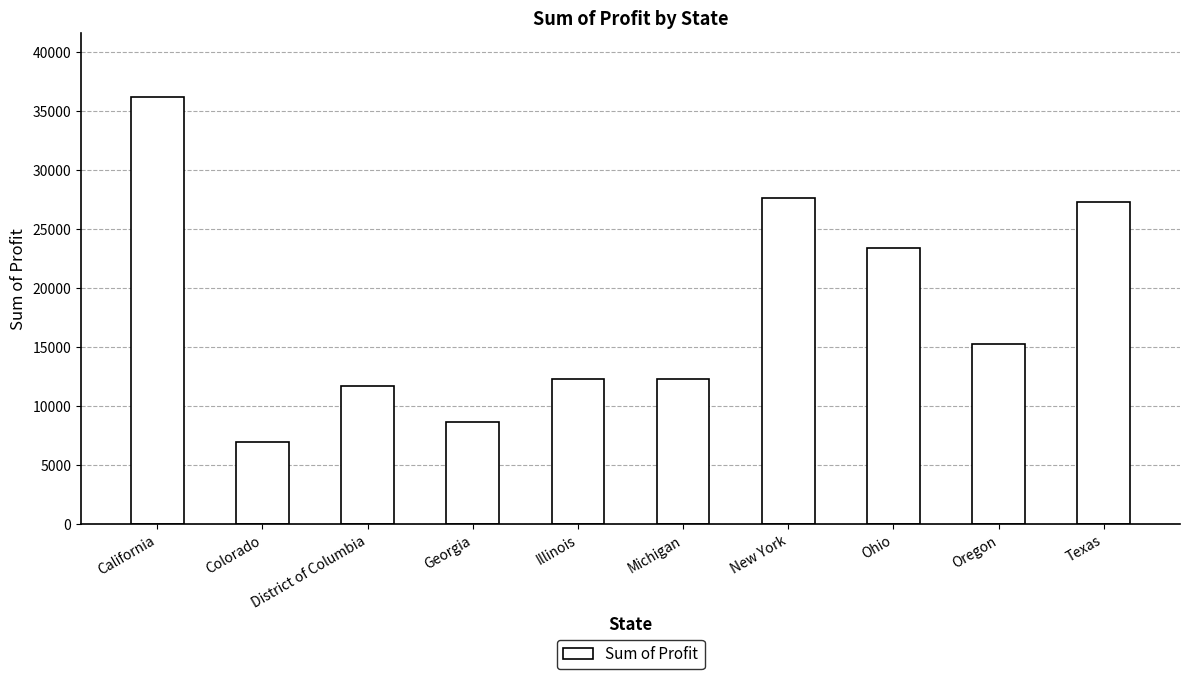

Which label corresponds to the smallest value in the chart?

Colorado